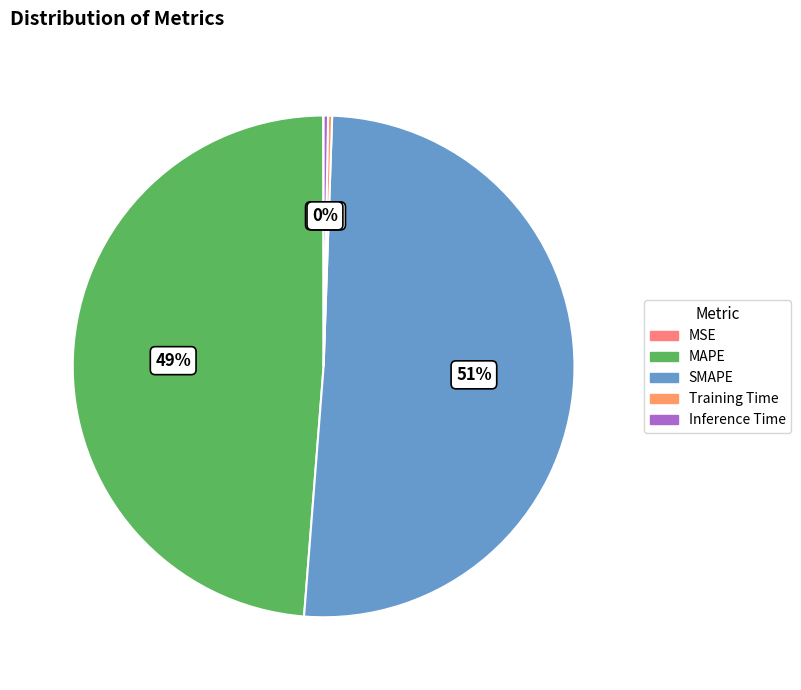

How many slices are in this pie chart?

5